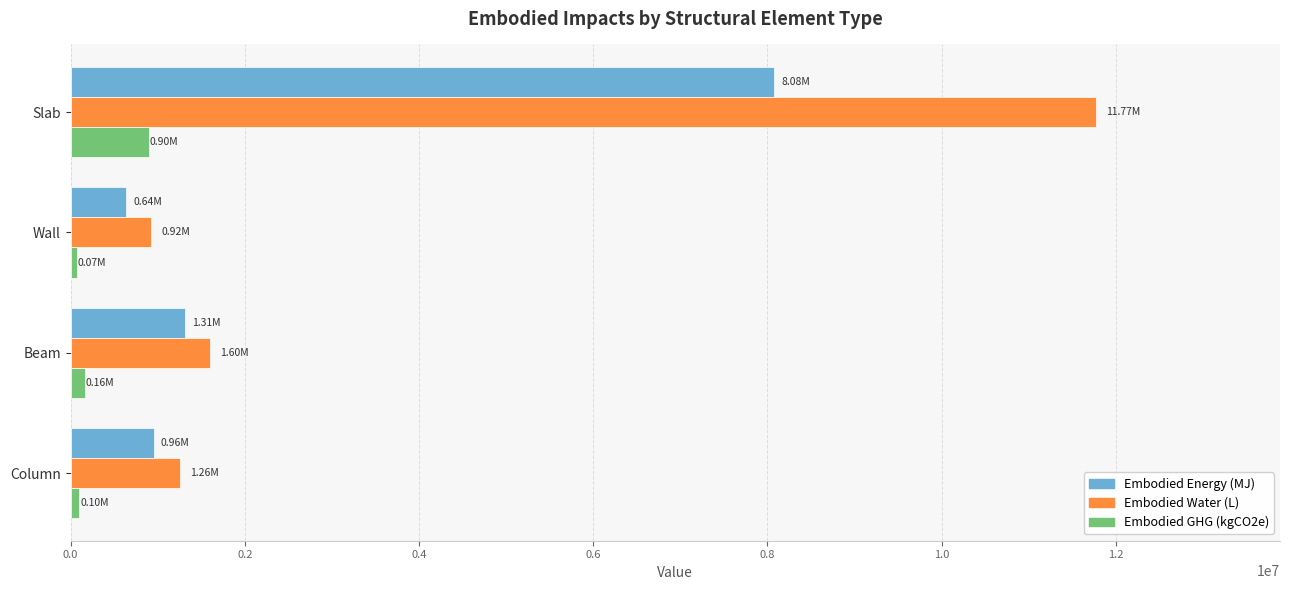

At which category is the sum across all series the highest?

Slab